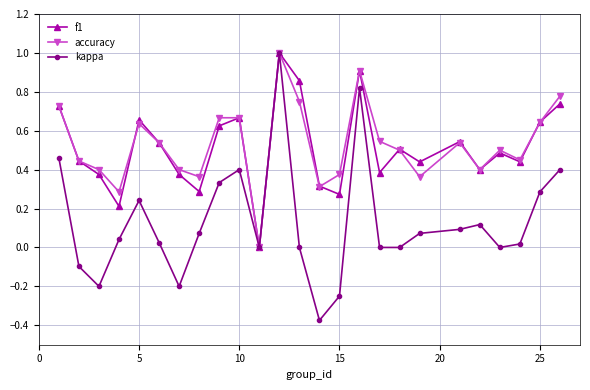

Which series has the largest range (max minus min)?

kappa